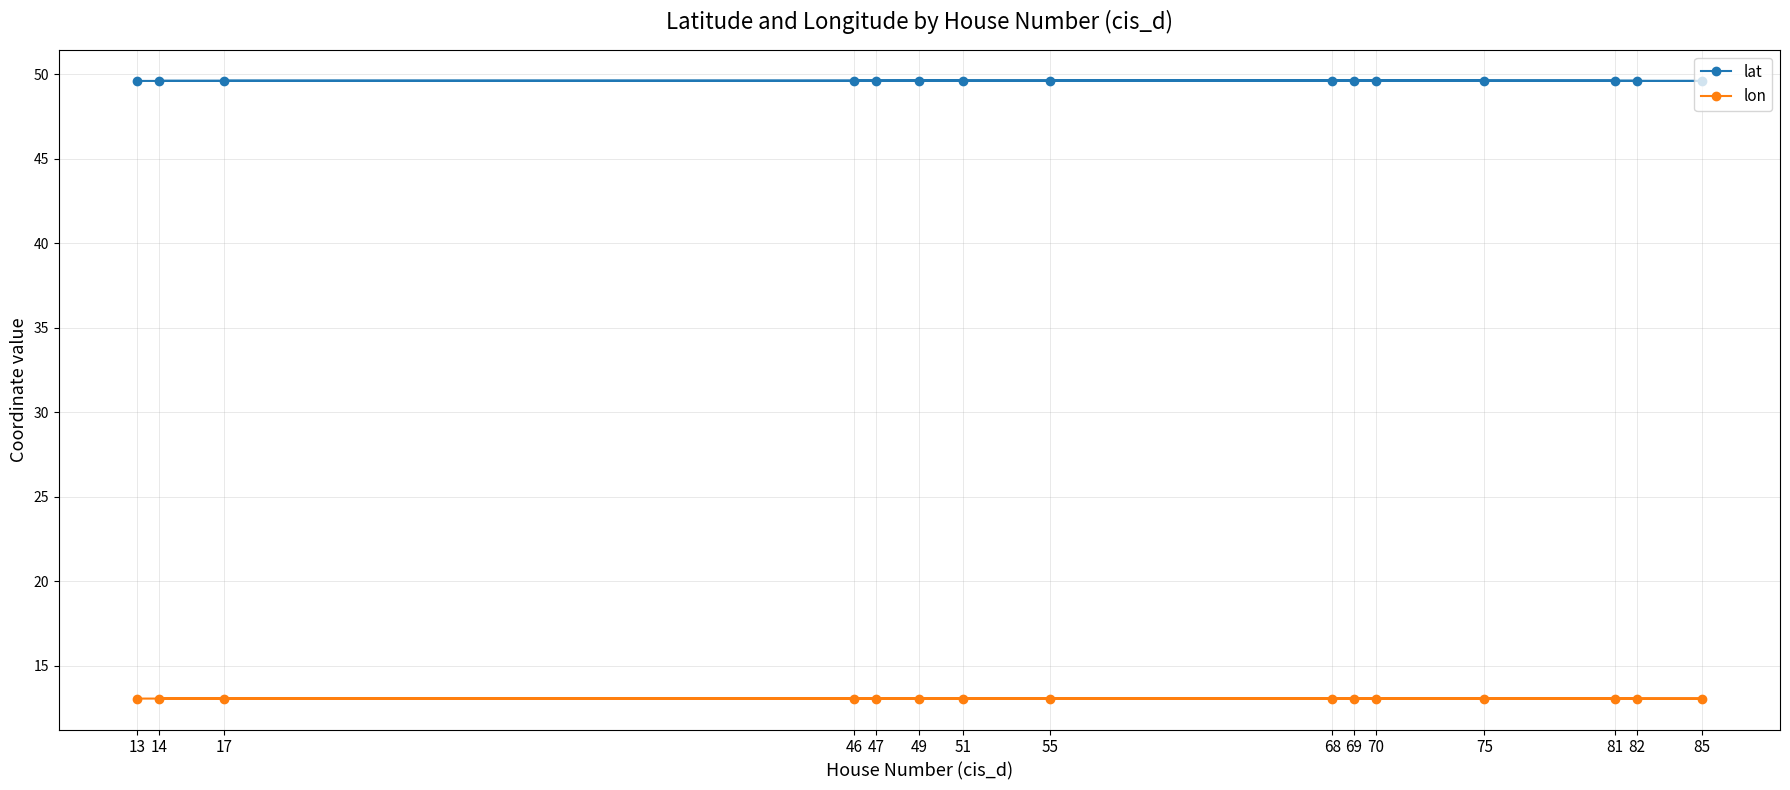

True or false: lon and lat intersect in this chart.

False